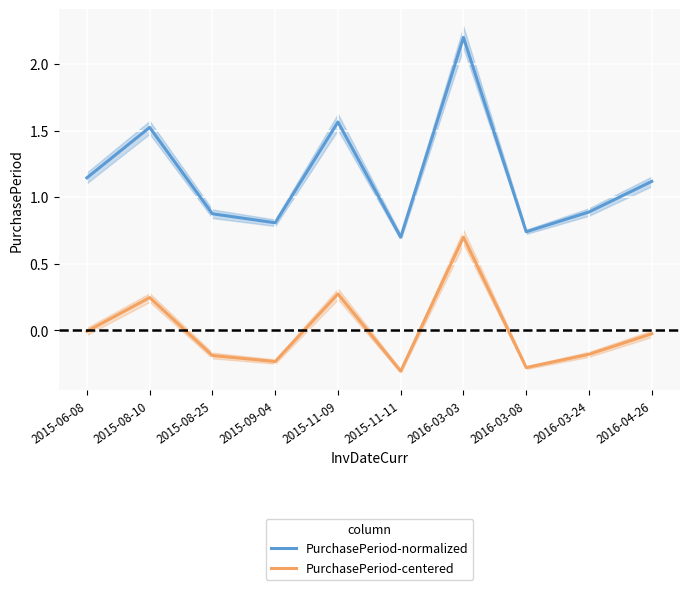

Count the number of categories in the chart.

10